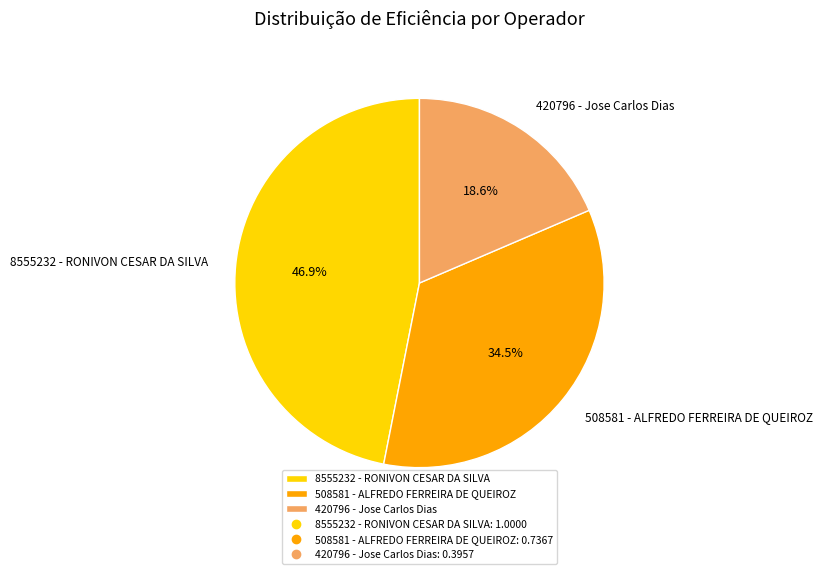

How many slices are in this pie chart?

3